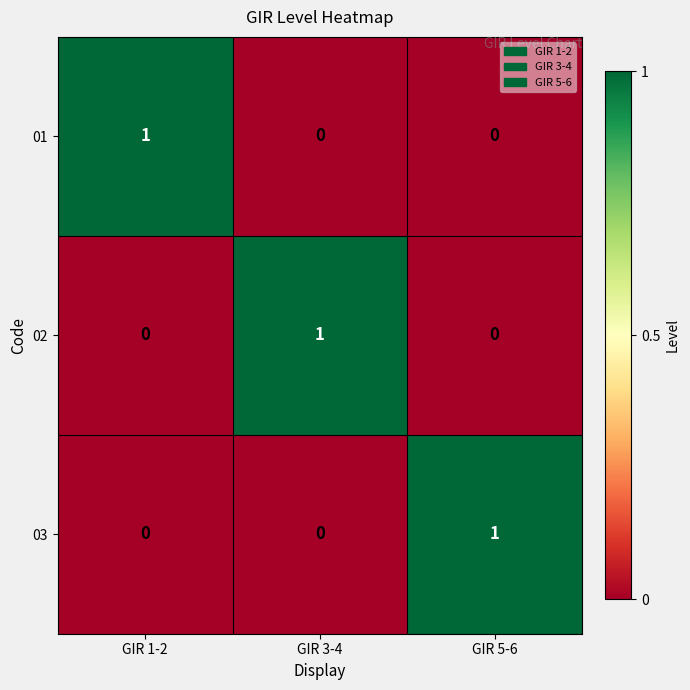

At how many categories does at least one series exceed 0?

3